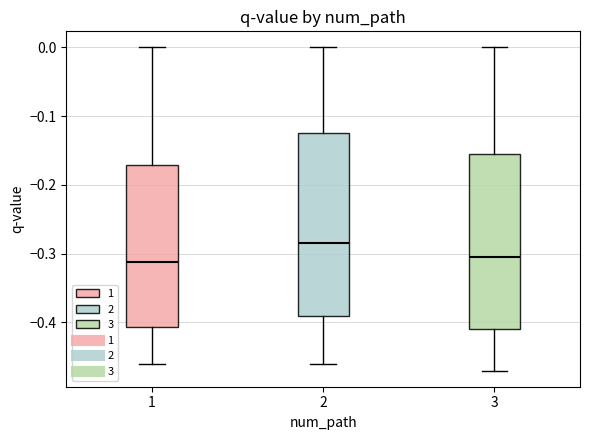

Reading left to right, transcribe this box plot: for each box, give where its median line is, the range the box spans, and where its two whiskers end, as read against the y-axis. The values are not printed on the chart, so give them approximately, as read against the axis.

1: median -0.31, box -0.41 to -0.17, whiskers -0.46 to 0.00
2: median -0.28, box -0.39 to -0.12, whiskers -0.46 to 0.00
3: median -0.30, box -0.41 to -0.15, whiskers -0.47 to 0.00